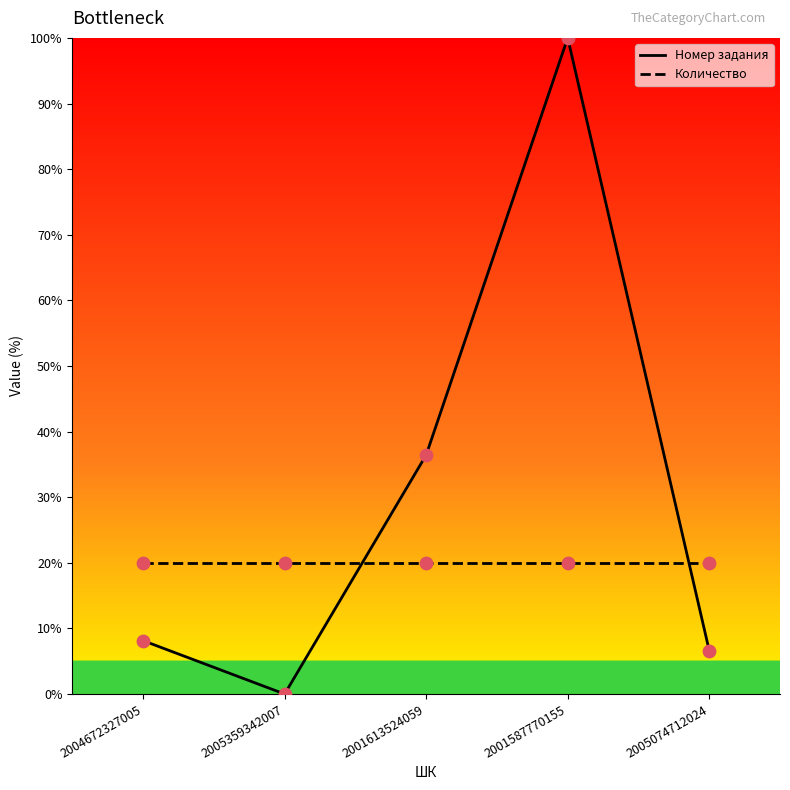

Which series has the largest Y range (max minus min)?

Номер задания